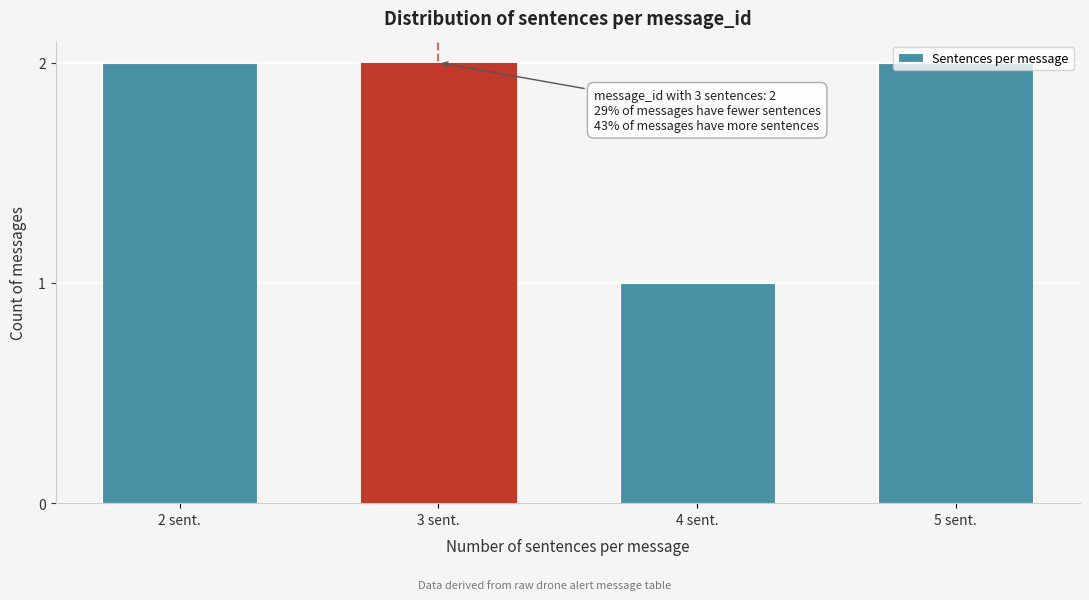

Is it true that the value at 2 sent. is 2?

True